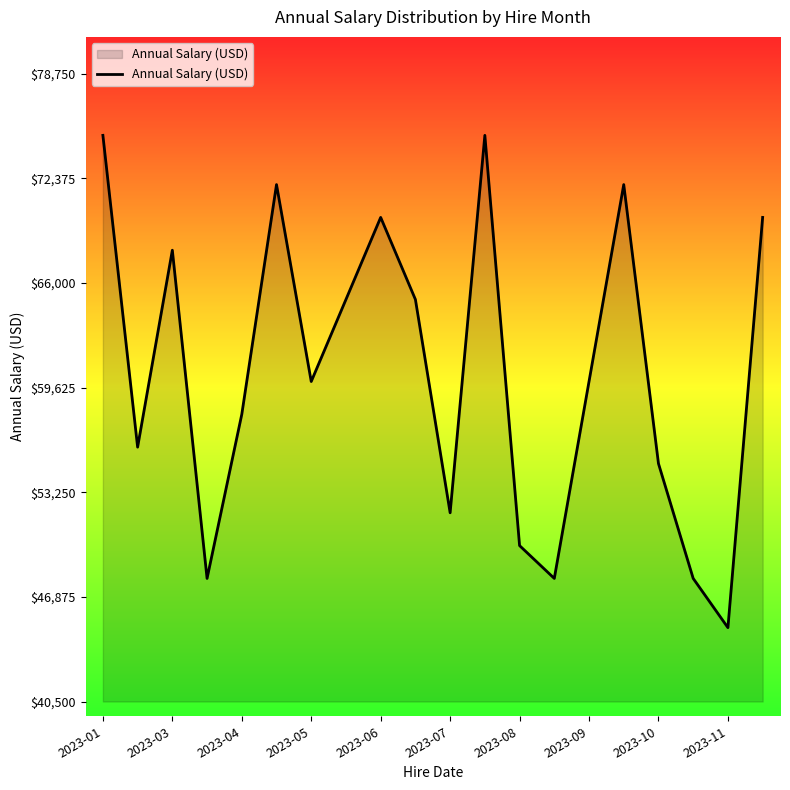

What is the minimum value shown in the chart?

45000